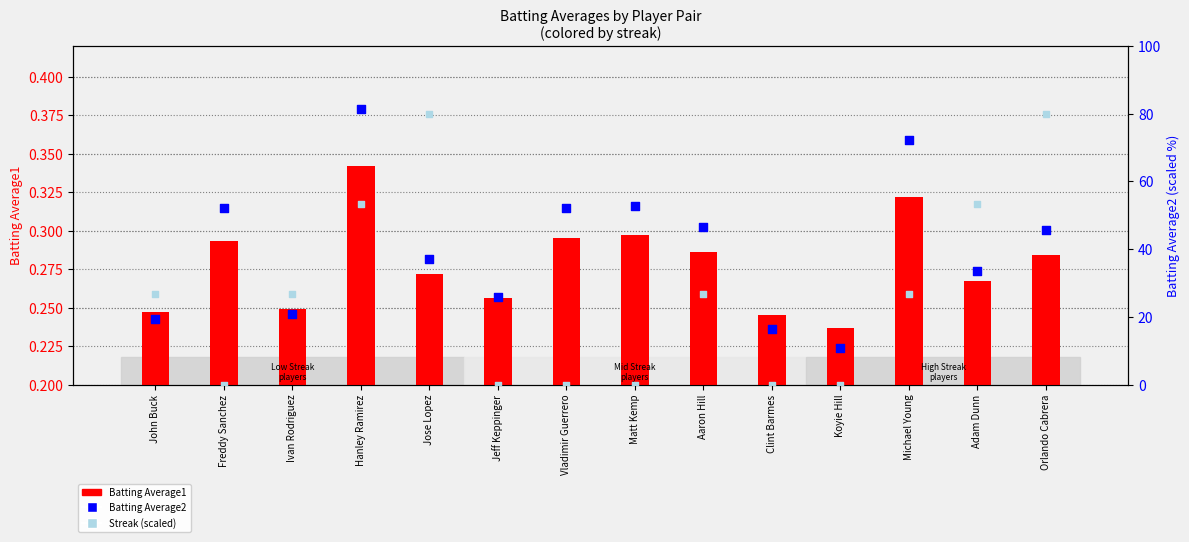

What is the total value across all series at Matt Kemp?

53.2